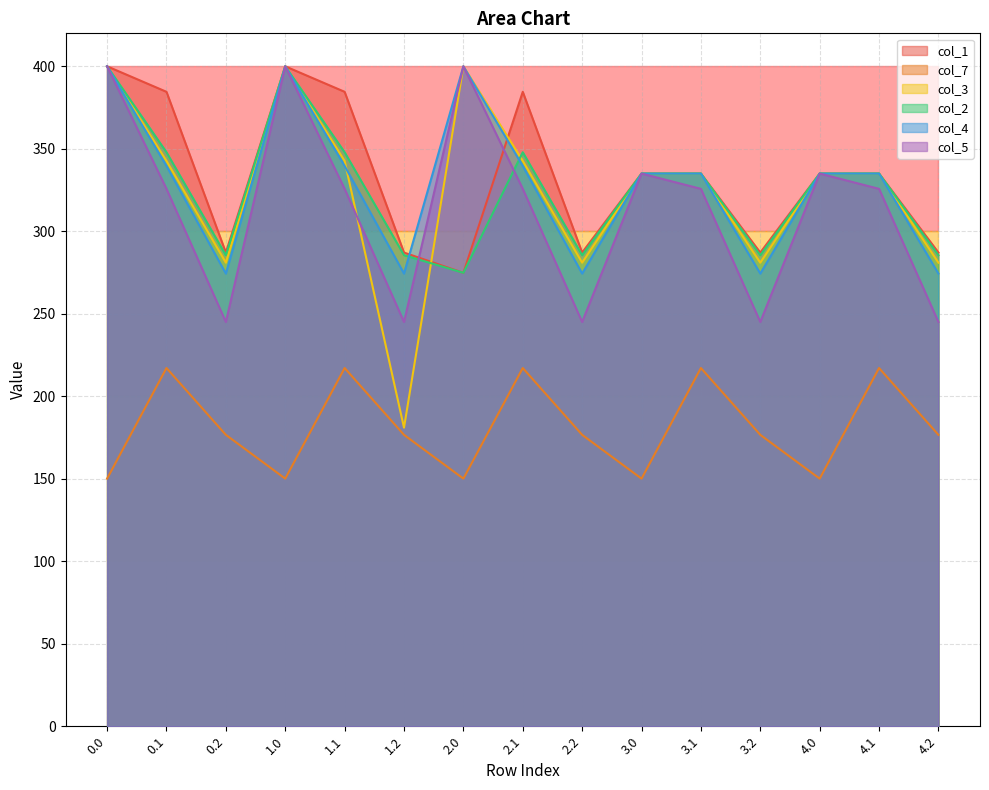

What is the label of the 11th point from the left?

3.1